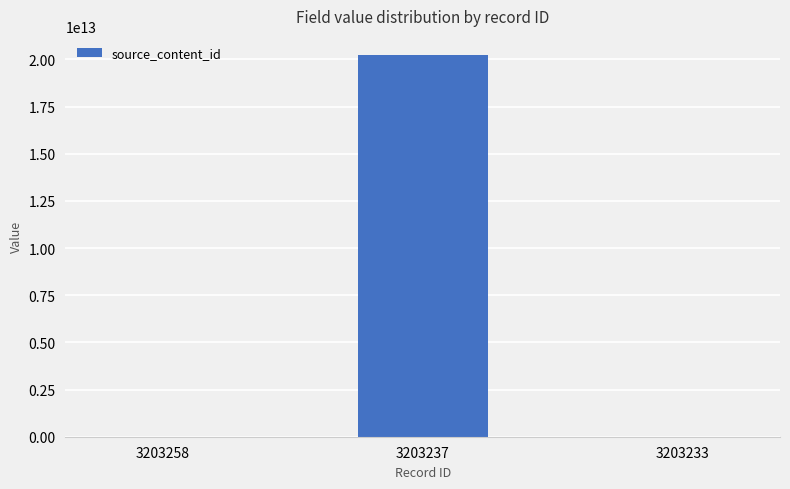

Reading left to right, transcribe all the data shown in this chart.

0	20230809175046	0